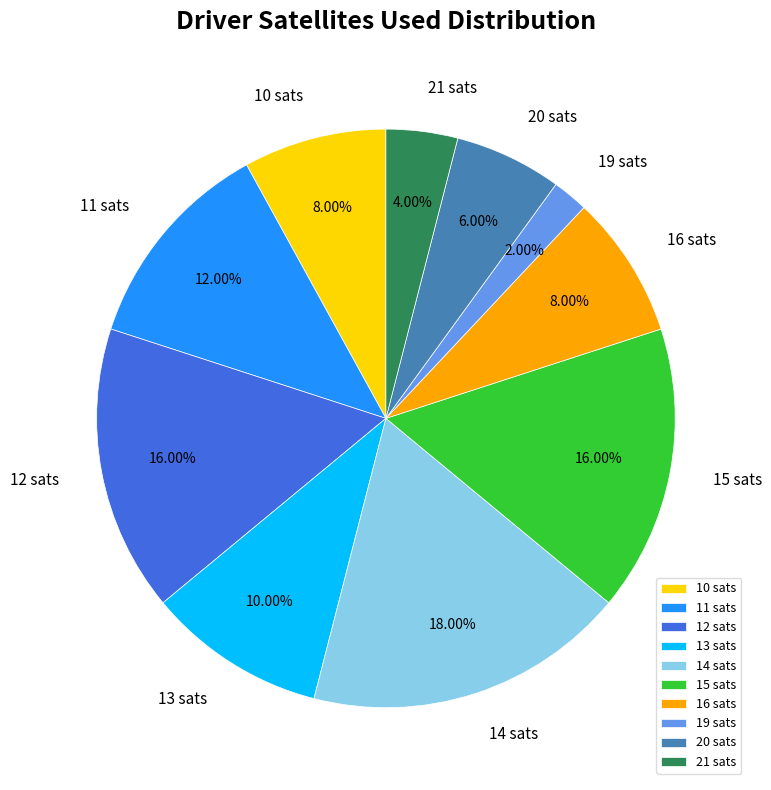

Is 21 the majority of the pie?

No